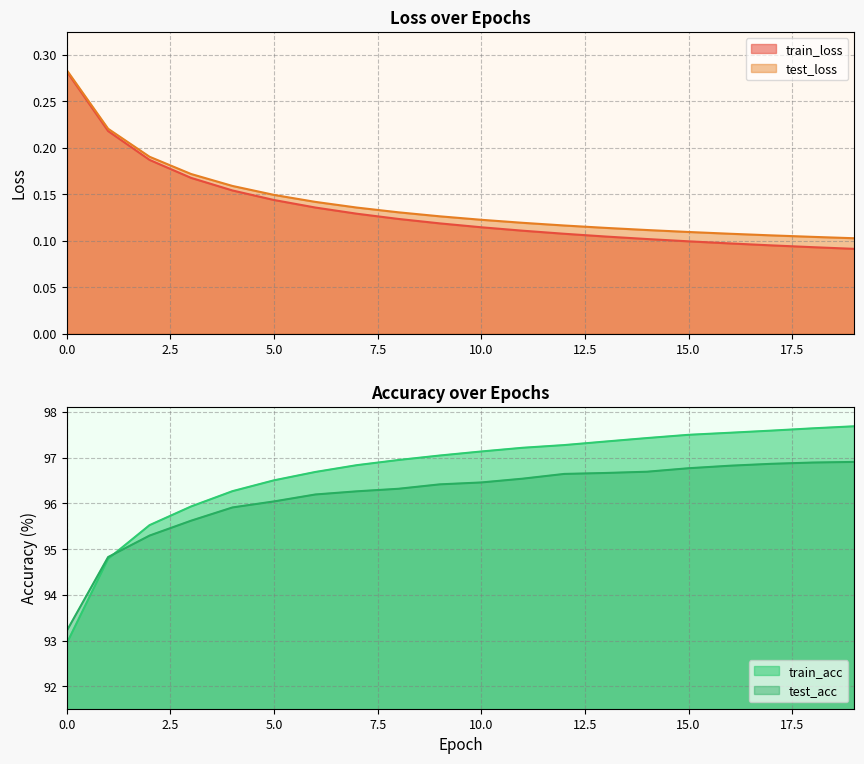

What is the total value across all series at 14?

194.3